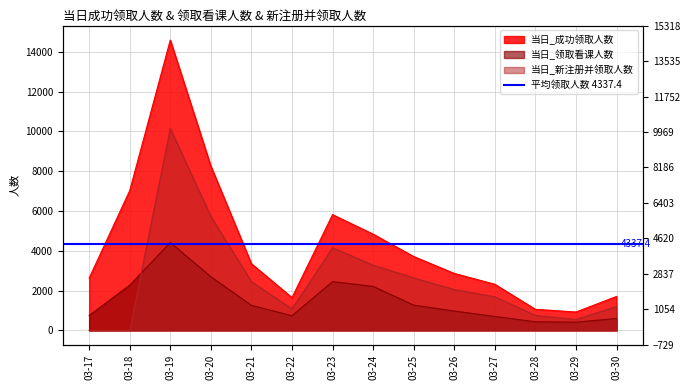

At which label is 当日_新注册并领取人数 closest to 5072?

03-20